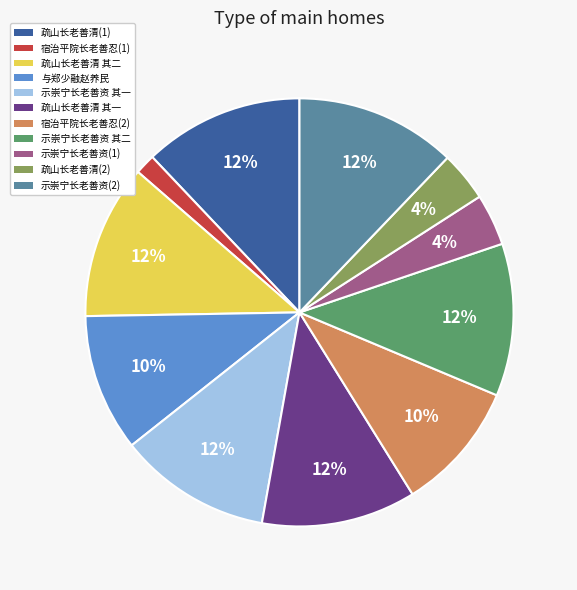

To the nearest percent, what is the average slice percentage?

9%